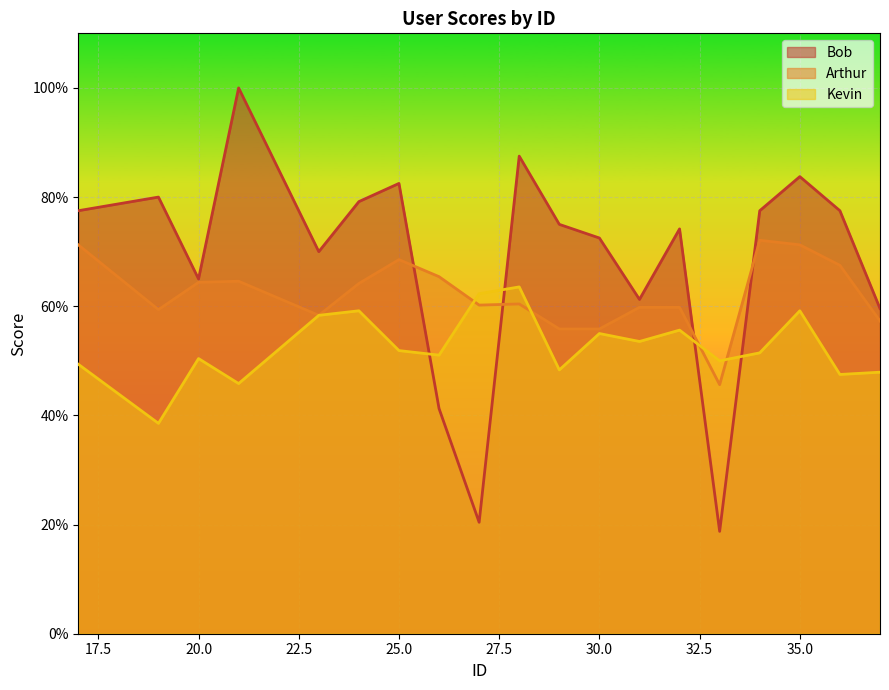

True or false: Bob has a value of 0.3 at 26.

False